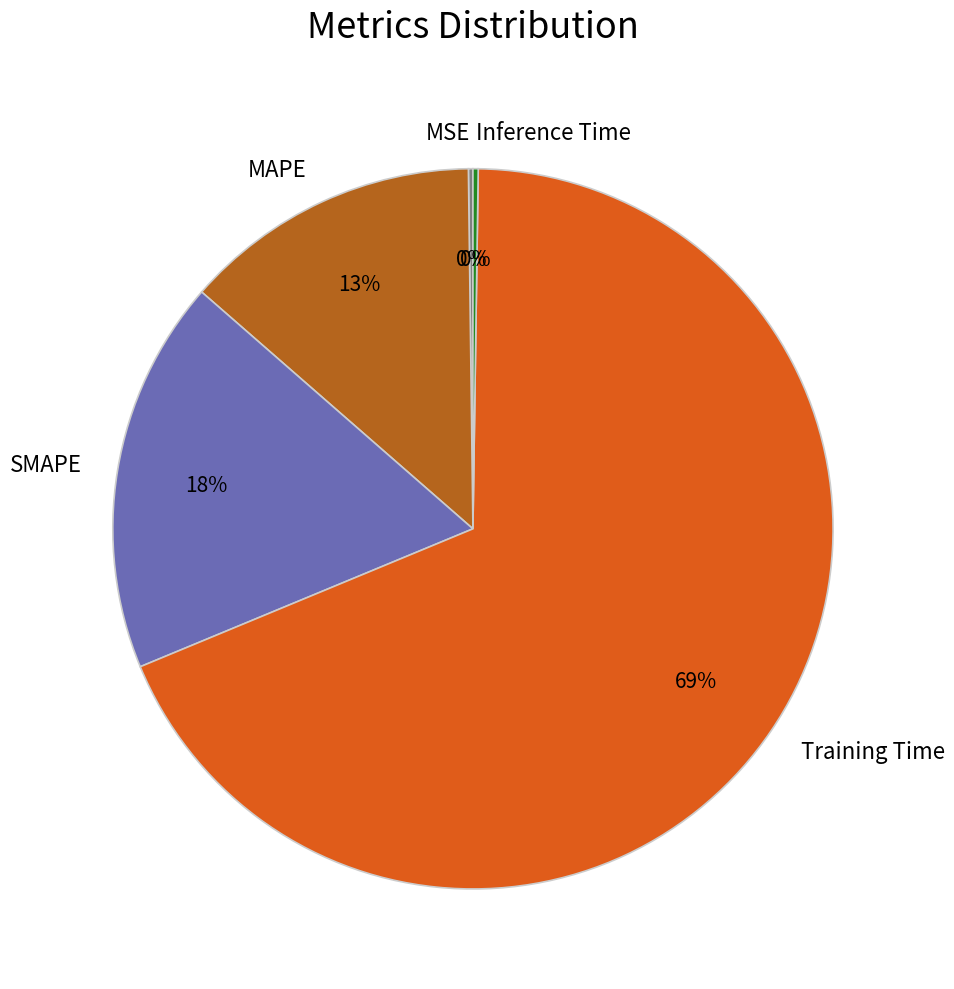

Is SMAPE the majority of the pie?

No